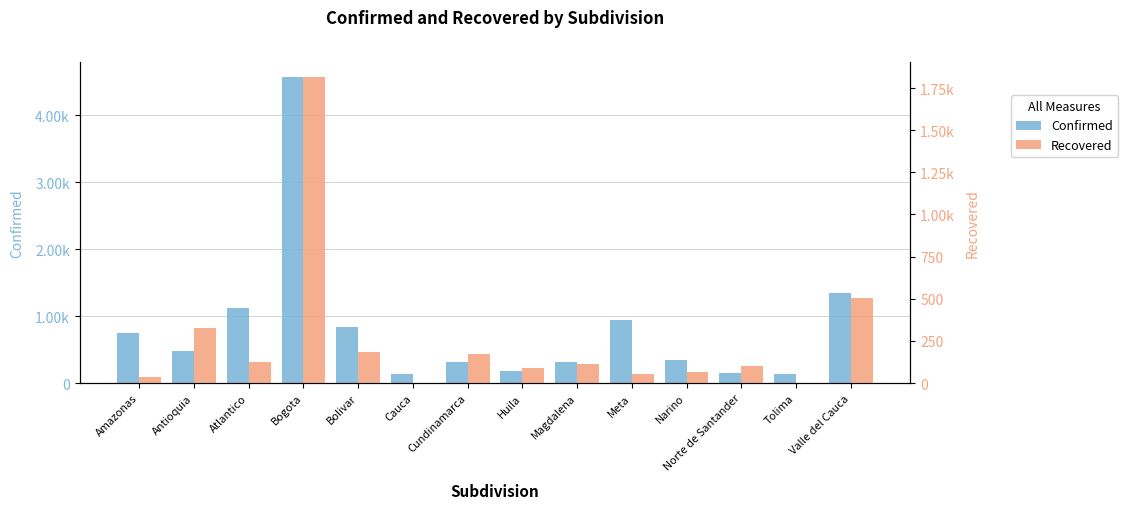

Where does the Recovered series first go above 111?

Antioquia